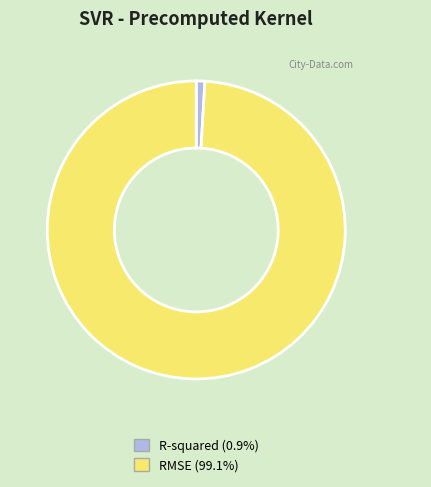

Combined, do RMSE and R-squared account for over 50%?

Yes